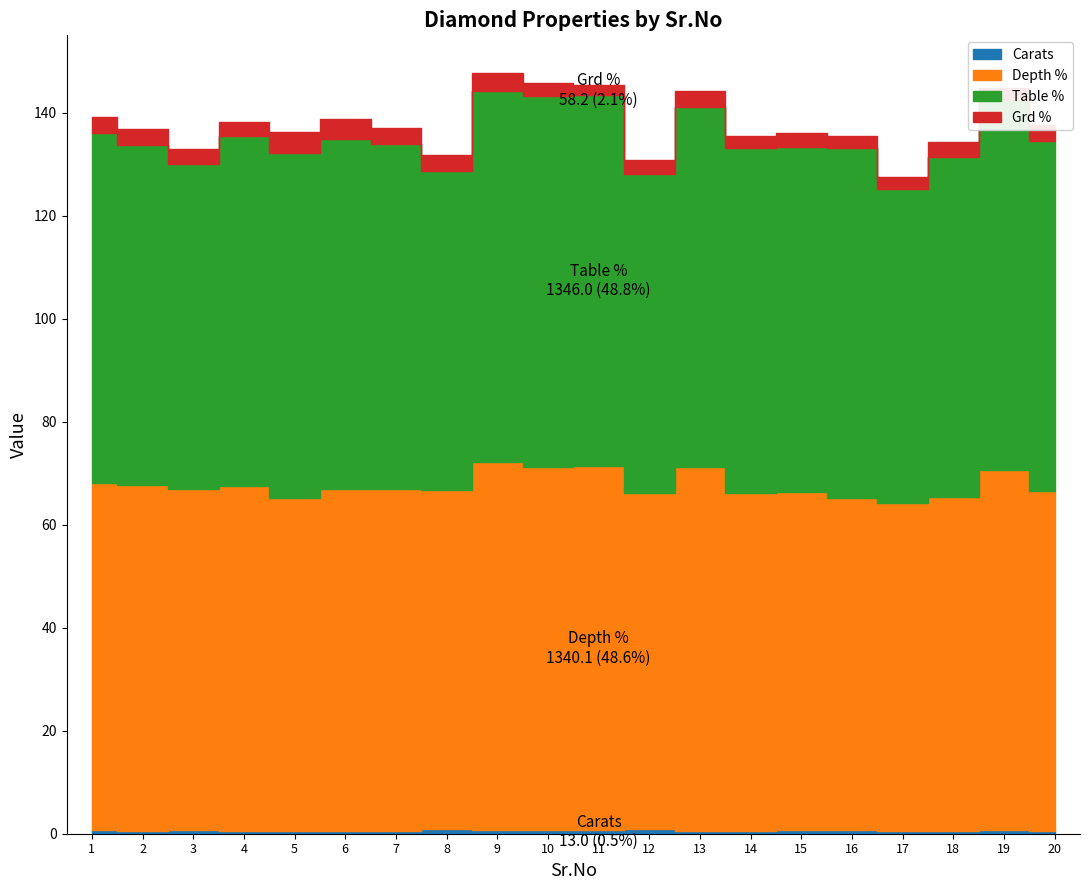

How many values in the Table % series exceed 68?

5